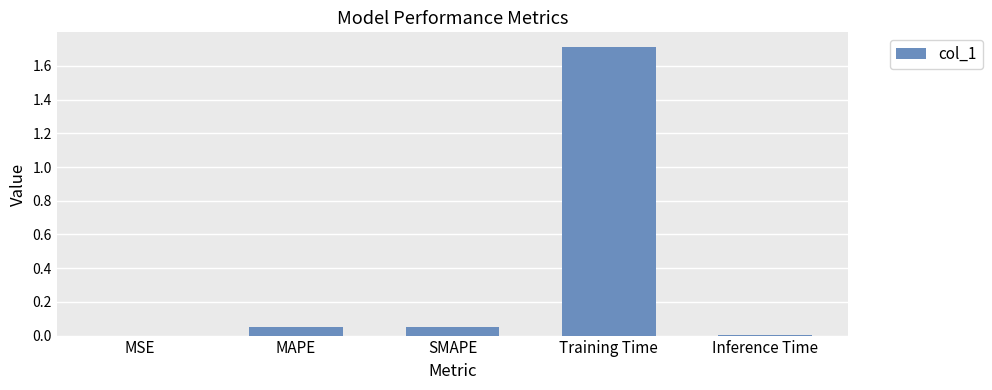

The value at MSE is 0.0. True or false?

True